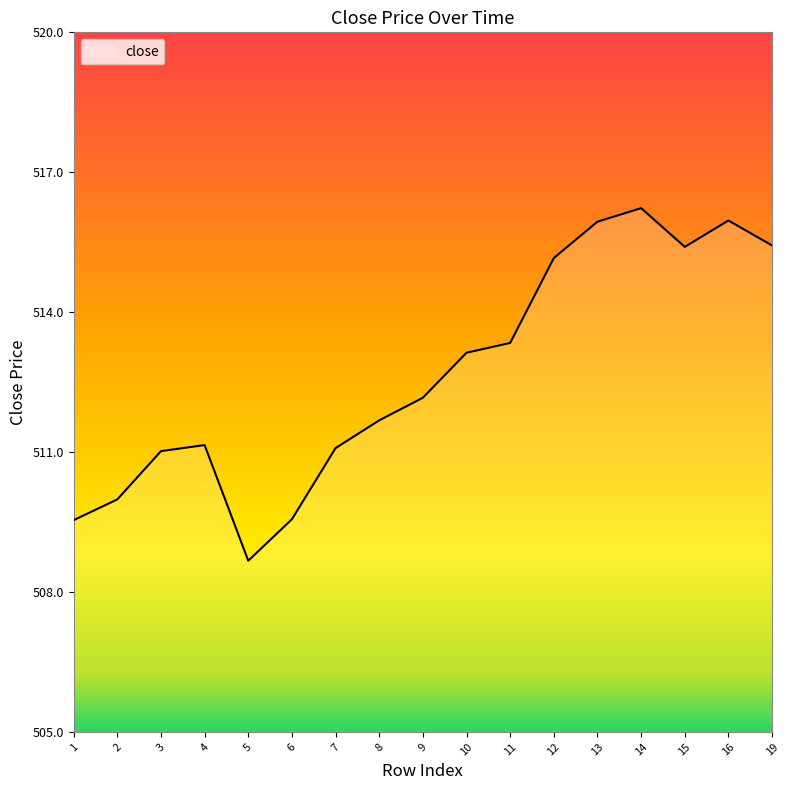

At which category does the data reach its first local peak?

4